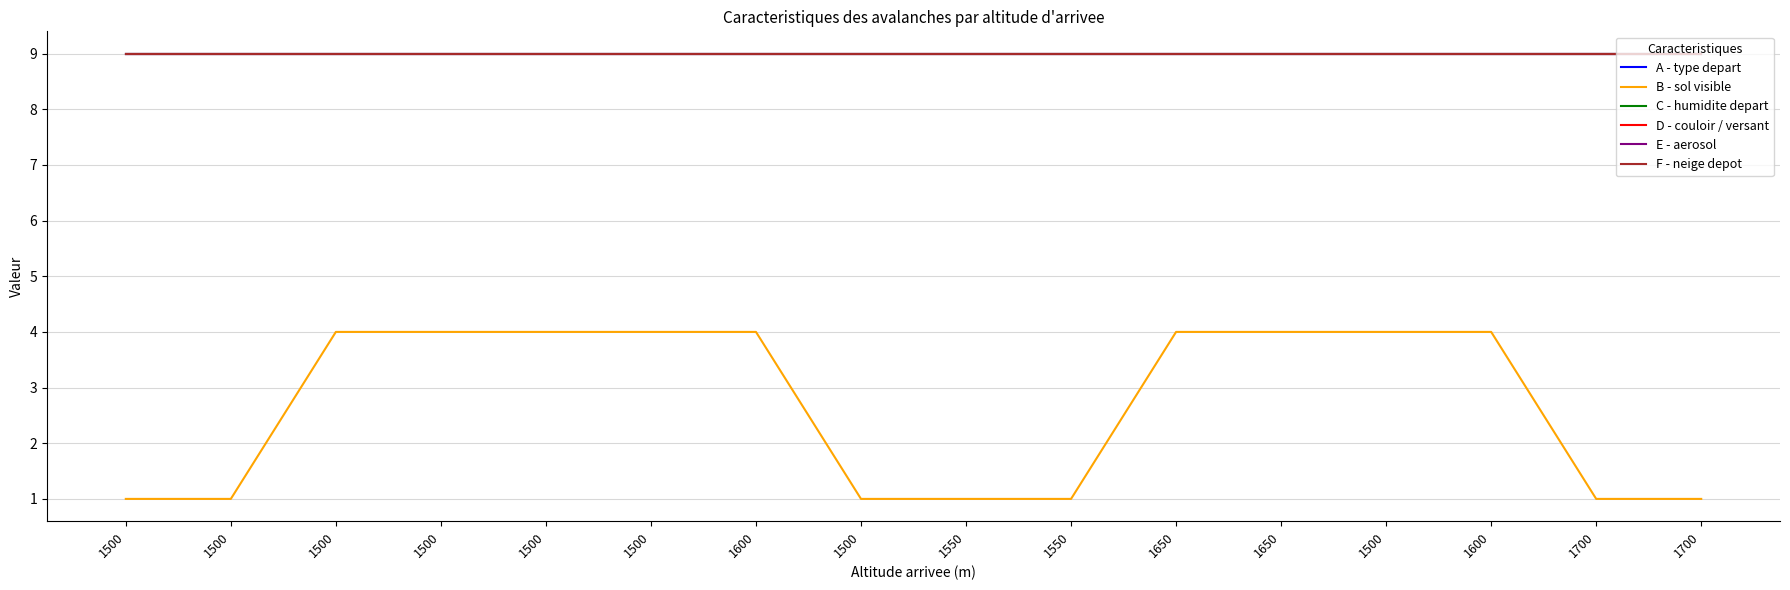

Rank the series by their maximum value, from highest to lowest.

A - type depart, C - humidite depart, D - couloir / versant, E - aerosol, F - neige depot, B - sol visible